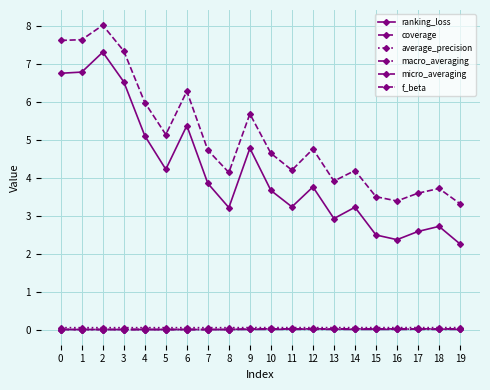

How many categories are shown in the chart?

20